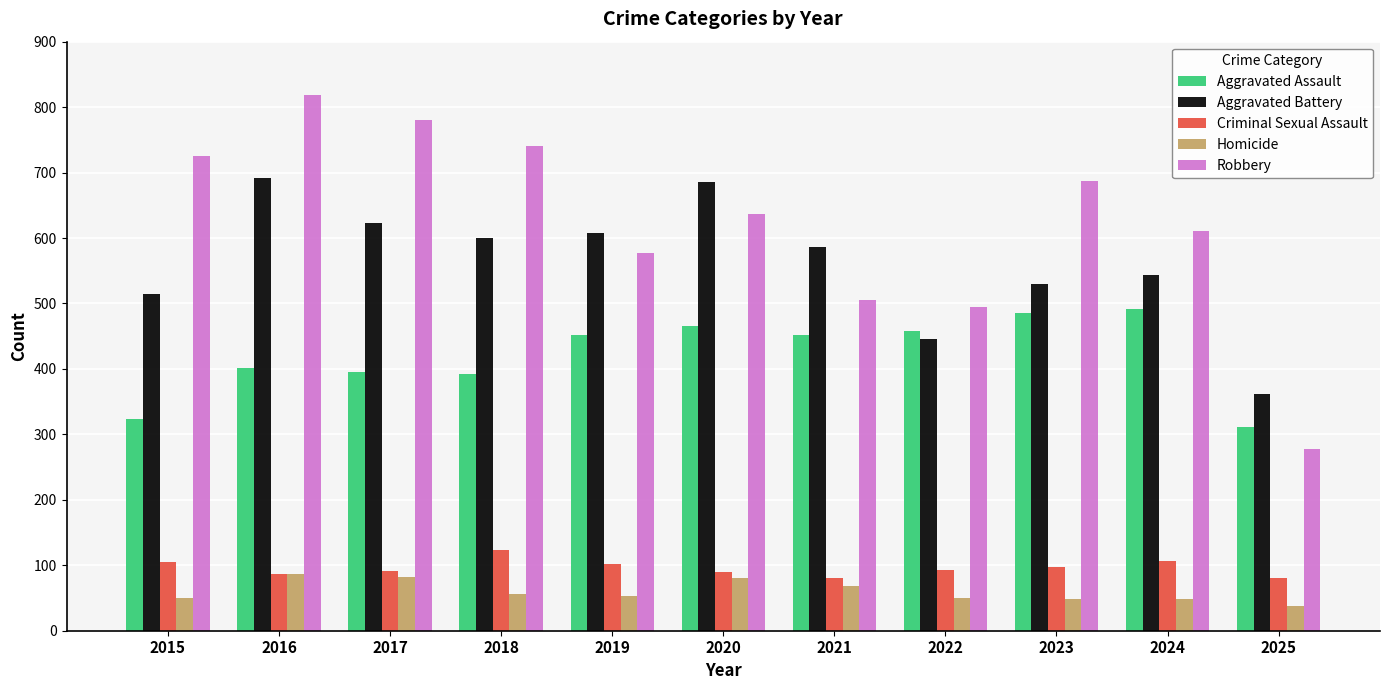

What are all the series names shown in the legend?

Aggravated Assault, Aggravated Battery, Criminal Sexual Assault, Homicide, Robbery